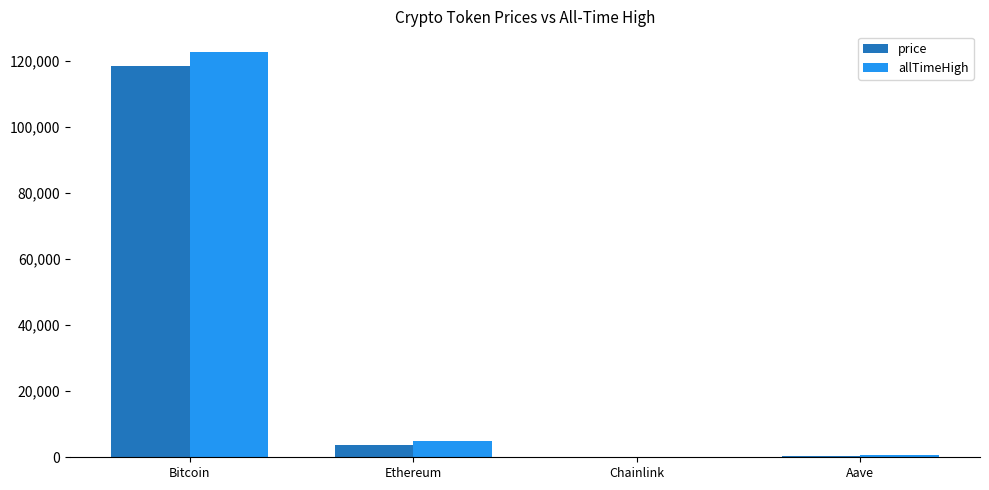

At which category is the sum across all series the highest?

Bitcoin